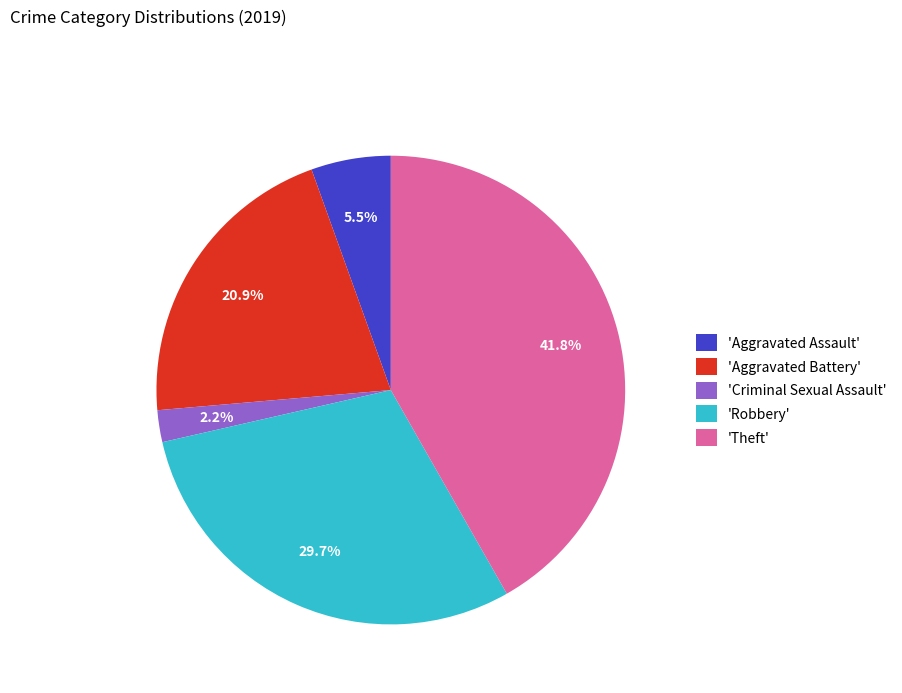

Does any single category account for the majority?

No